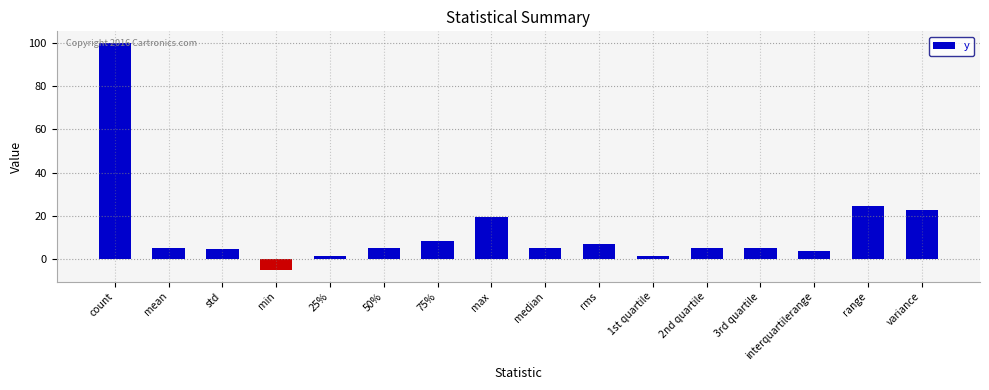

What value does the data have at min?

-5.1